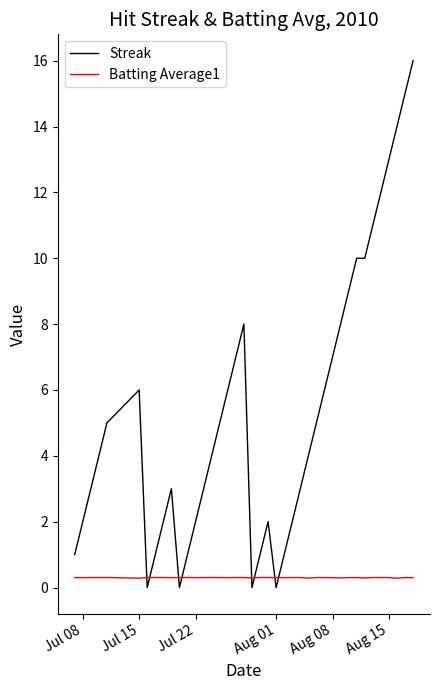

What is the greatest value displayed?

16.0